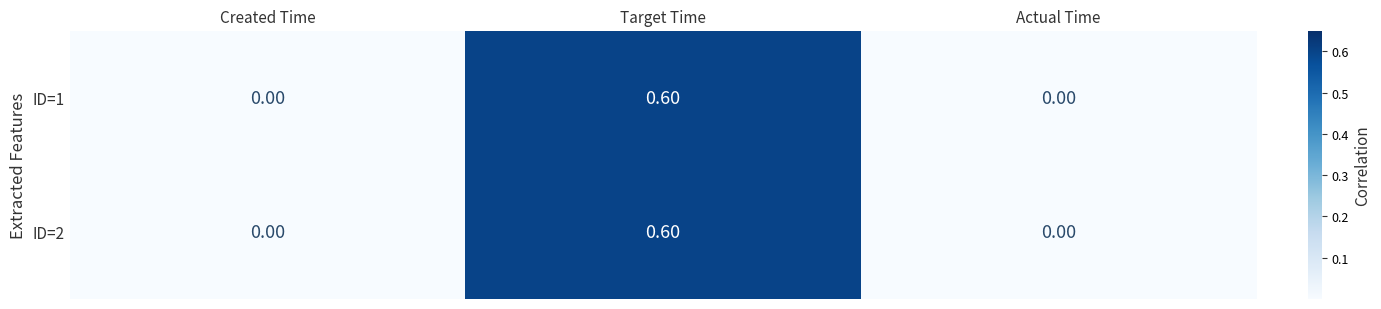

At which category is the sum across all series the highest?

Target Time